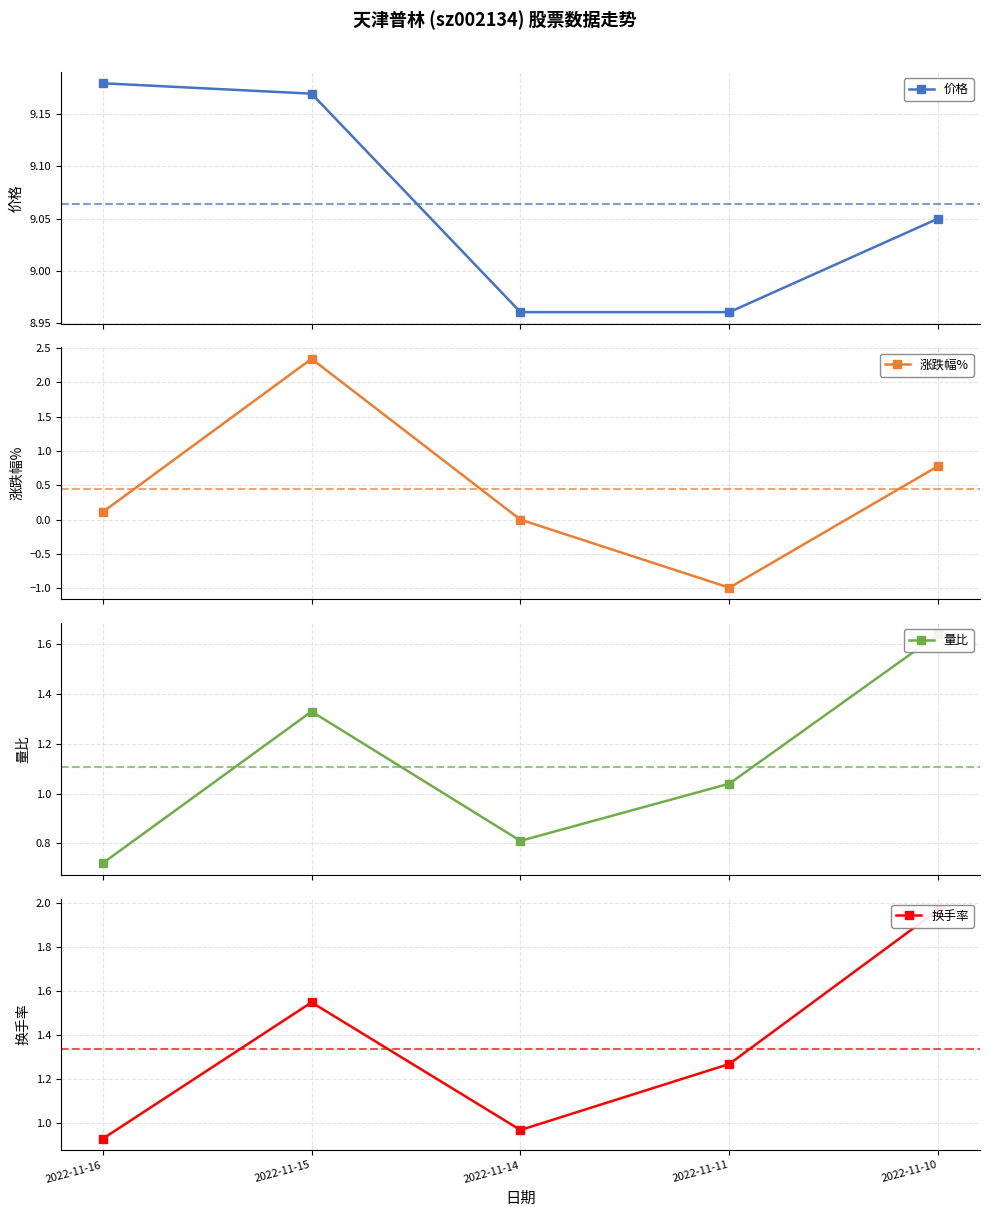

What is the maximum value for 换手率?

2.0